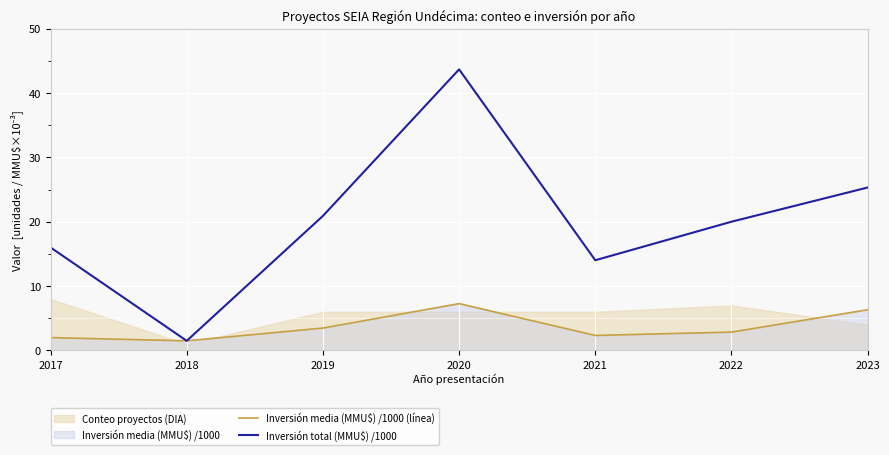

What is the value of the Inversión total (MMU$) /1000 point at the 2nd from the left?

1.5